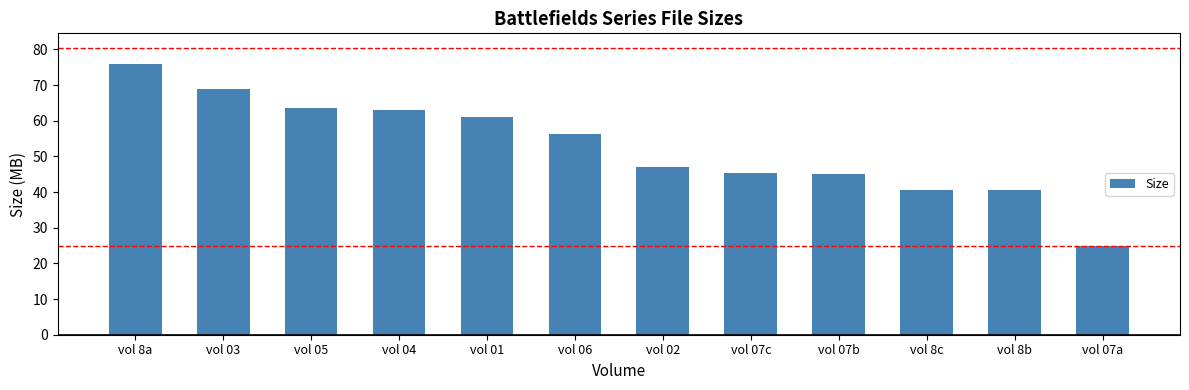

At which category does the chart reach its minimum across all series?

vol 07a